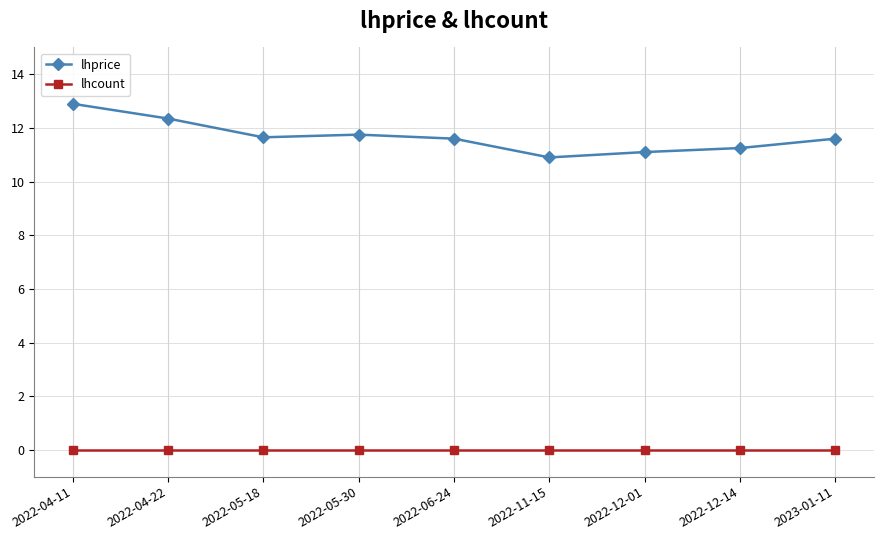

How many data points in lhprice are above 11?

8